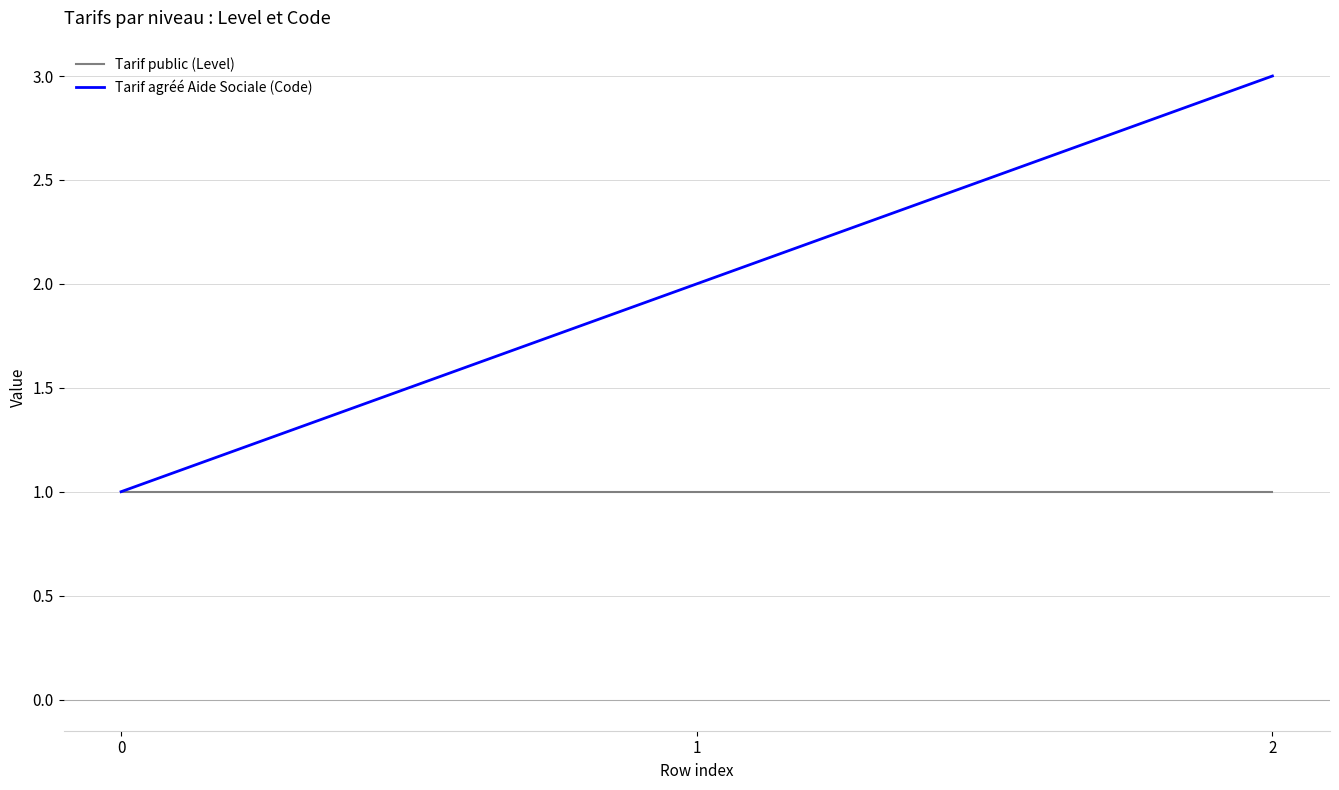

What are all the series names shown in the legend?

Tarif public (Level), Tarif agréé Aide Sociale (Code)